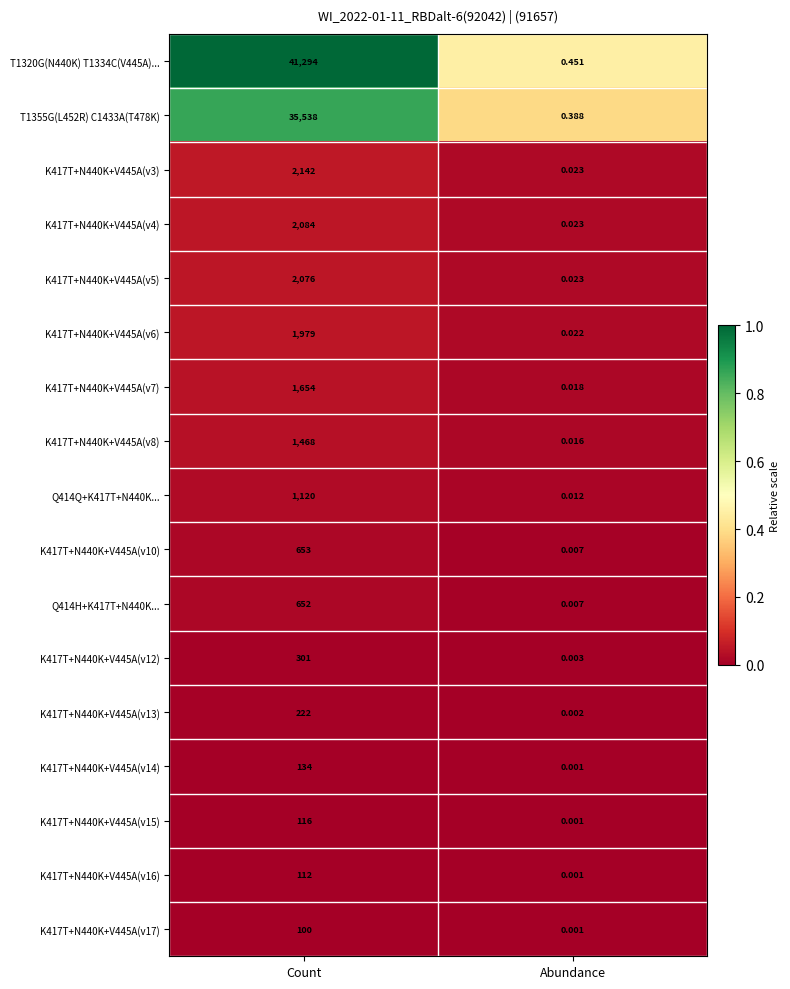

Where is K417T+N440K+V445A(v13) nearest to the value 111?

Abundance